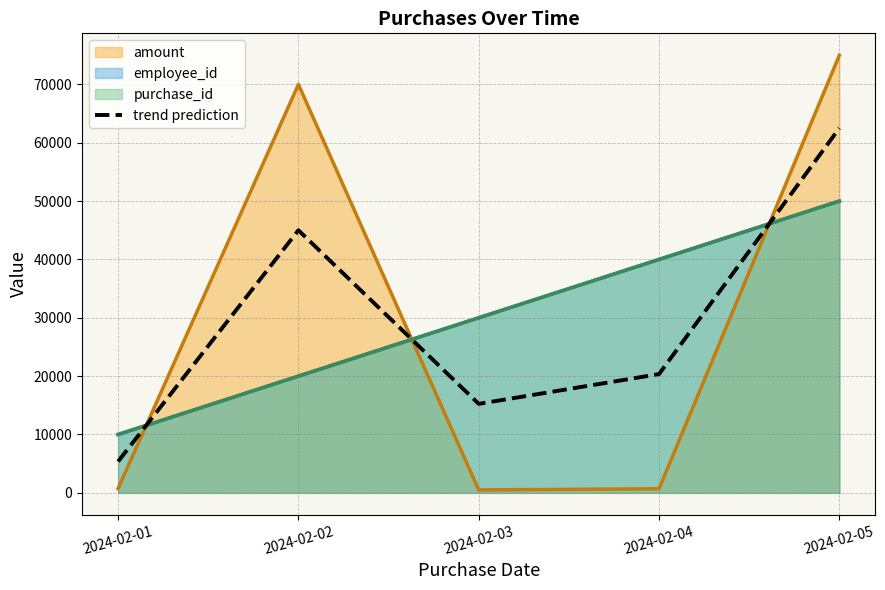

What is the change in value from 2024-02-02 to 2024-02-05?

+17500